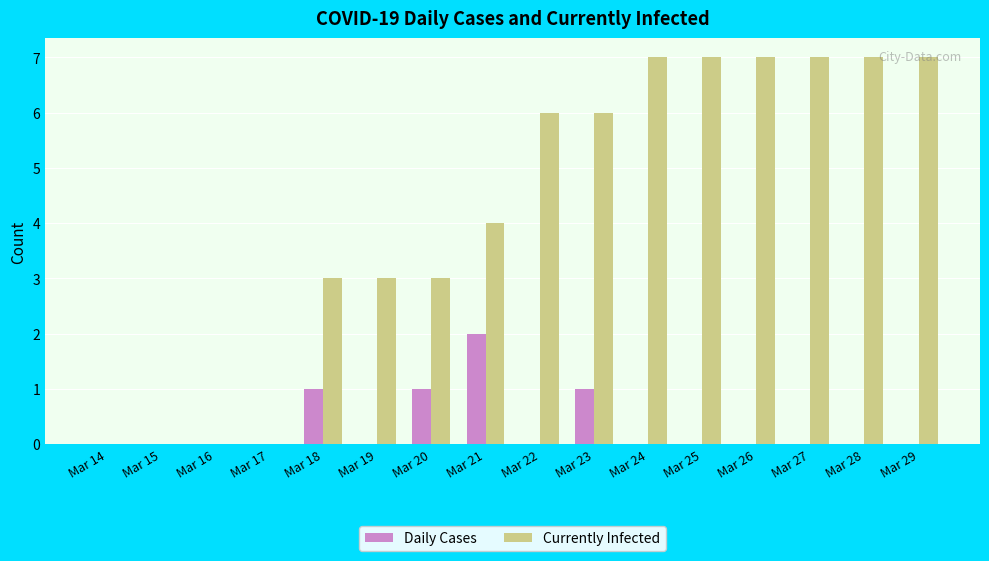

What is the sum of the Currently Infected values at Mar 23 and Mar 28?

13